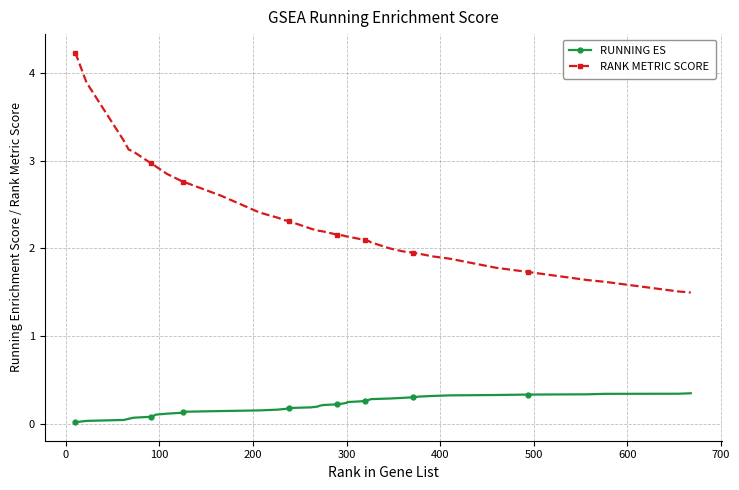

True or false: RUNNING ES and RANK METRIC SCORE intersect in this chart.

False